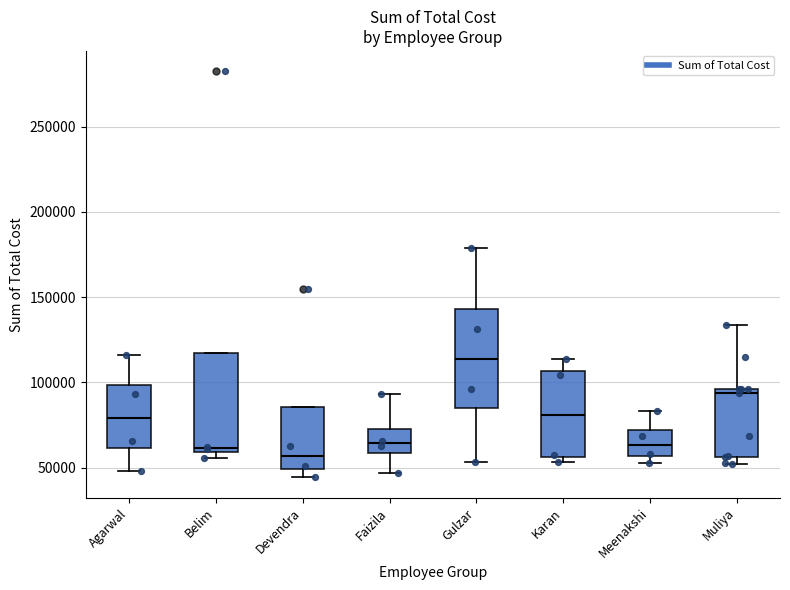

Reading left to right, transcribe this box plot: for each box, give where its median line is, the range the box spans, and where its two whiskers end, as read against the y-axis. The values are not printed on the chart, so give them approximately, as read against the axis.

Agarwal: median 80000, box 60000 to 100000, whiskers 50000 to 115000
Belim: median 60000 (just above the box's lower edge), box 60000 to 115000, whiskers 55000 to 115000
Devendra: median 55000, box 50000 to 85000, whiskers 45000 to 85000
Faizila: median 65000, box 60000 to 75000, whiskers 45000 to 95000
Gulzar: median 115000, box 85000 to 145000, whiskers 55000 to 180000
Karan: median 80000, box 55000 to 105000, whiskers 55000 (just below the box's lower edge) to 115000
Meenakshi: median 65000, box 55000 to 70000, whiskers 55000 (just below the box's lower edge) to 85000
Muliya: median 95000 (just below the box's upper edge), box 55000 to 95000, whiskers 50000 to 135000